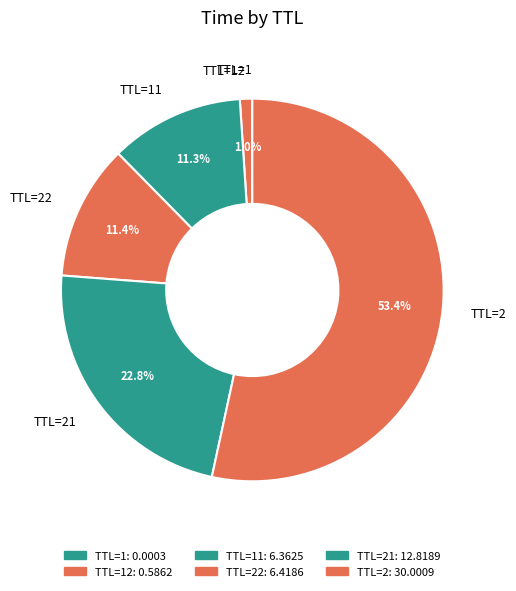

To the nearest percent, what percentage of the pie is TTL=21?

23%